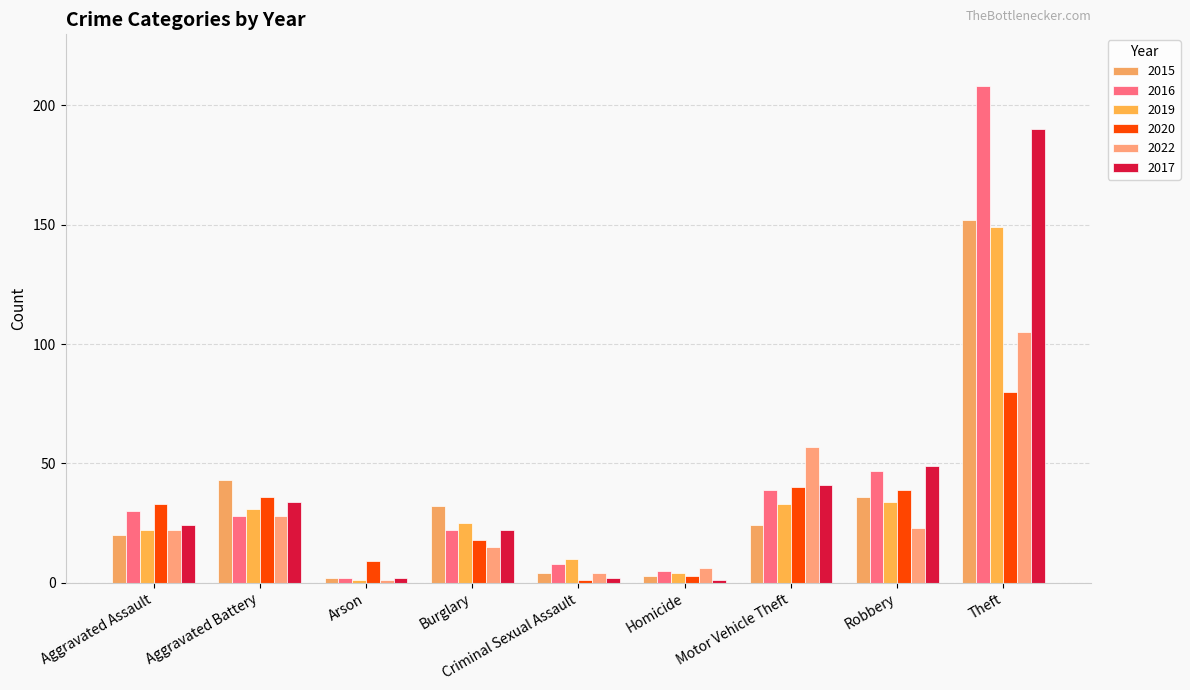

List the labels in order of 2022 value, smallest first.

Arson, Criminal Sexual Assault, Homicide, Burglary, Aggravated Assault, Robbery, Aggravated Battery, Motor Vehicle Theft, Theft